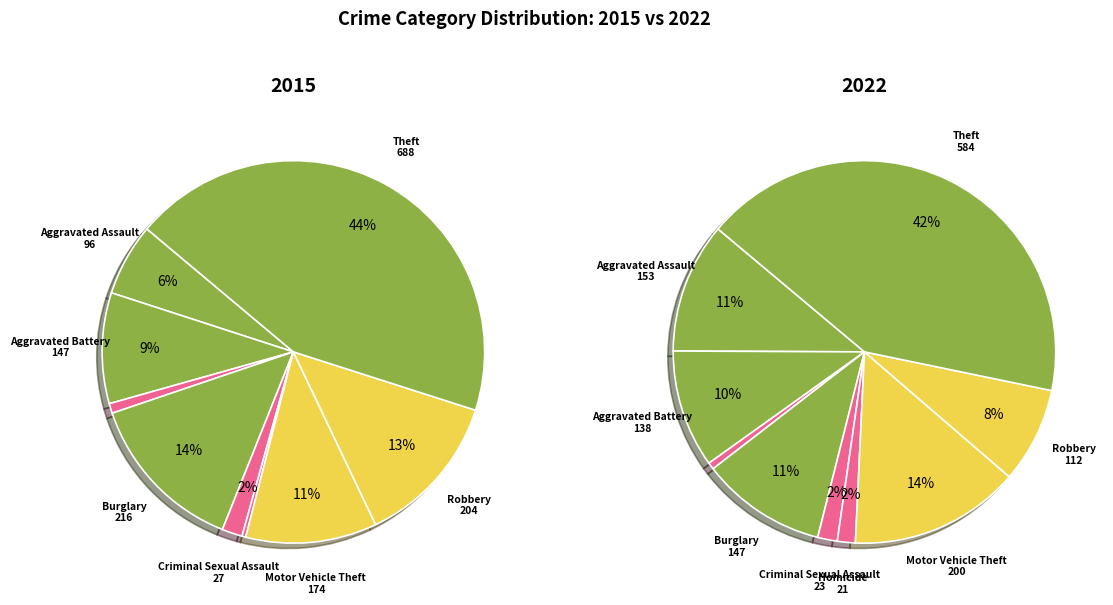

What portion of the pie excludes 4?

98.3%